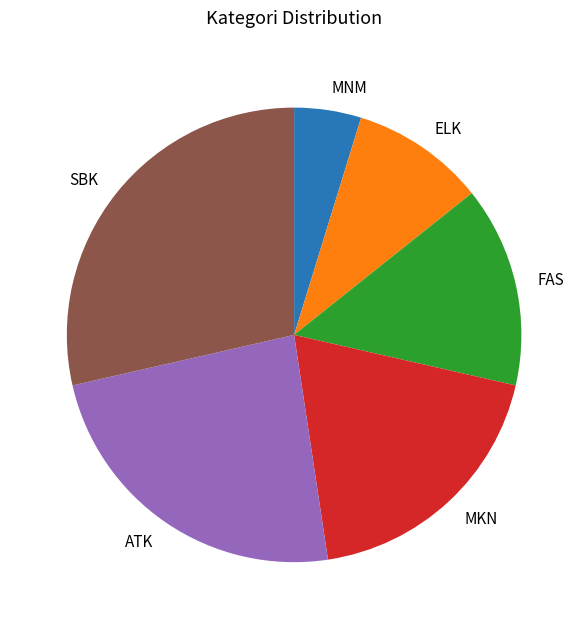

Which has a higher value, ELK or ATK?

ATK